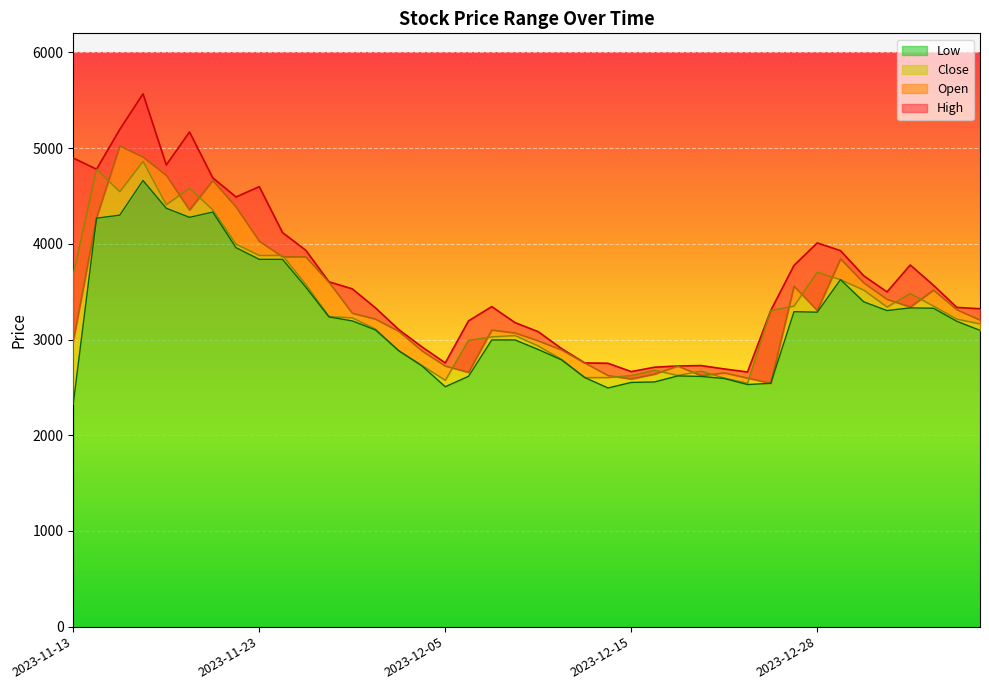

True or false: Open has a value of 674 at 2023-12-15.

False